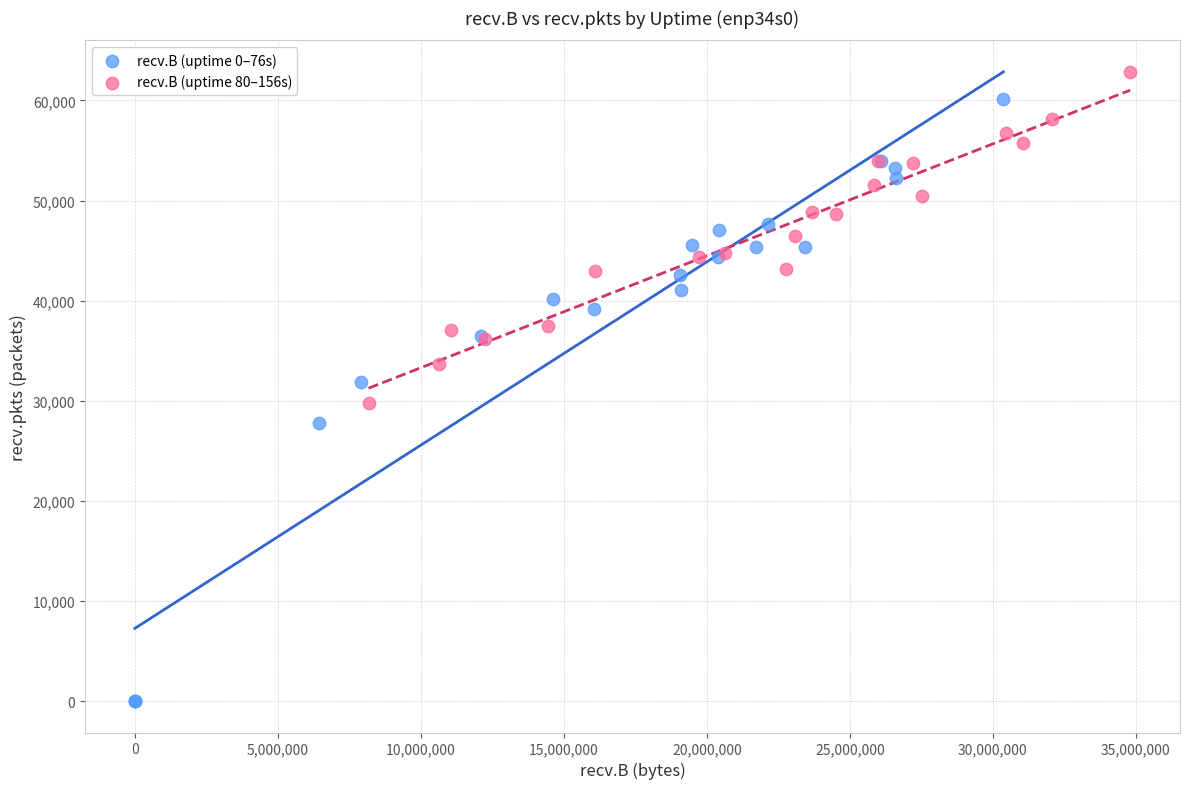

Which series reaches the minimum Y coordinate?

recv.B (uptime 0–76s)